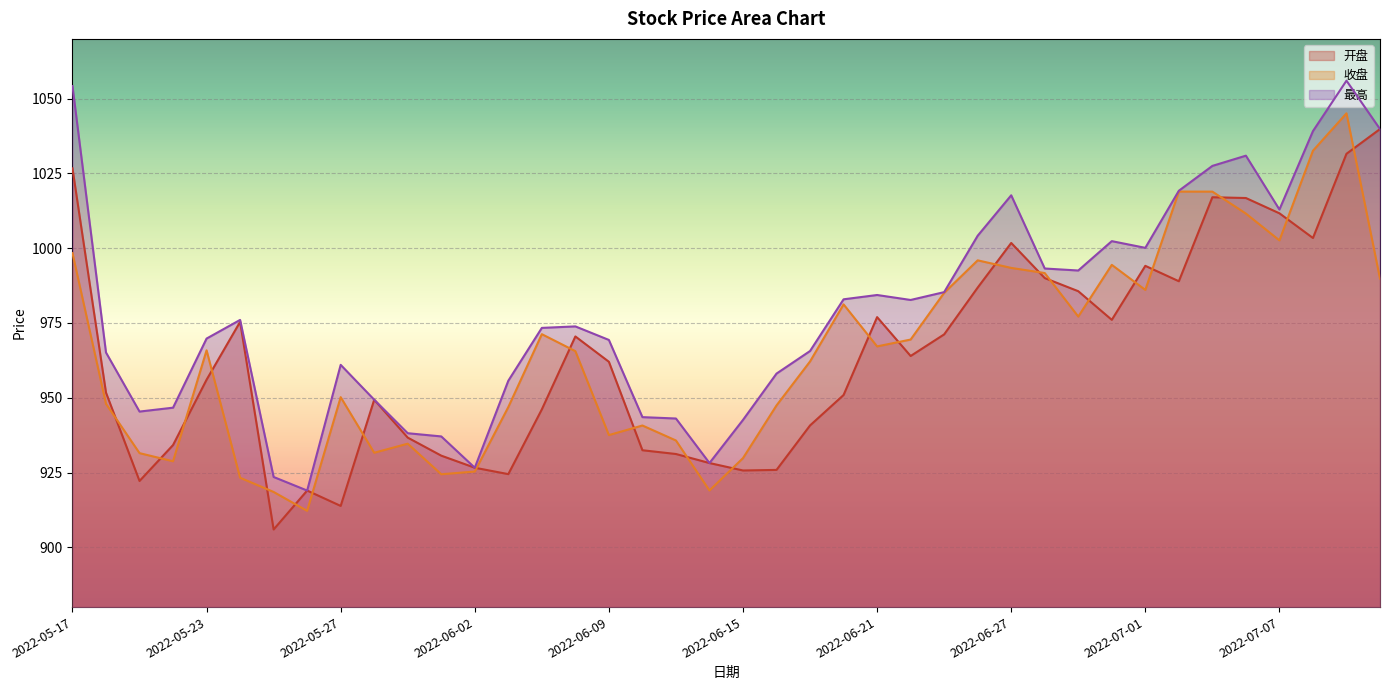

What is the difference between the highest and lowest values at 2022-05-23?

13.8